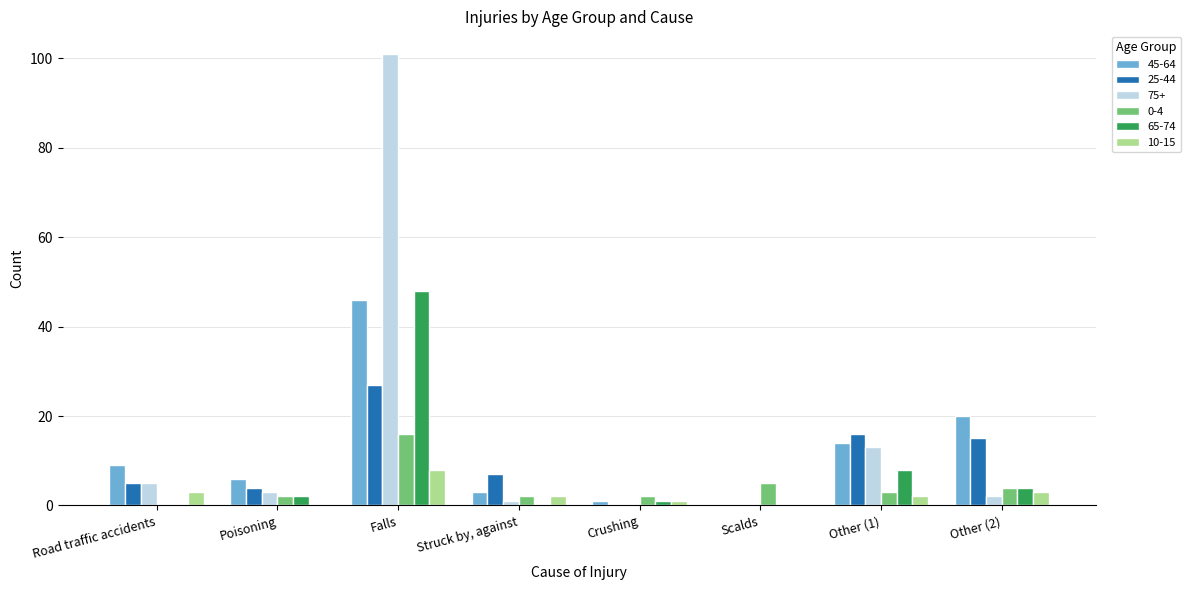

What is the greatest value displayed?

101